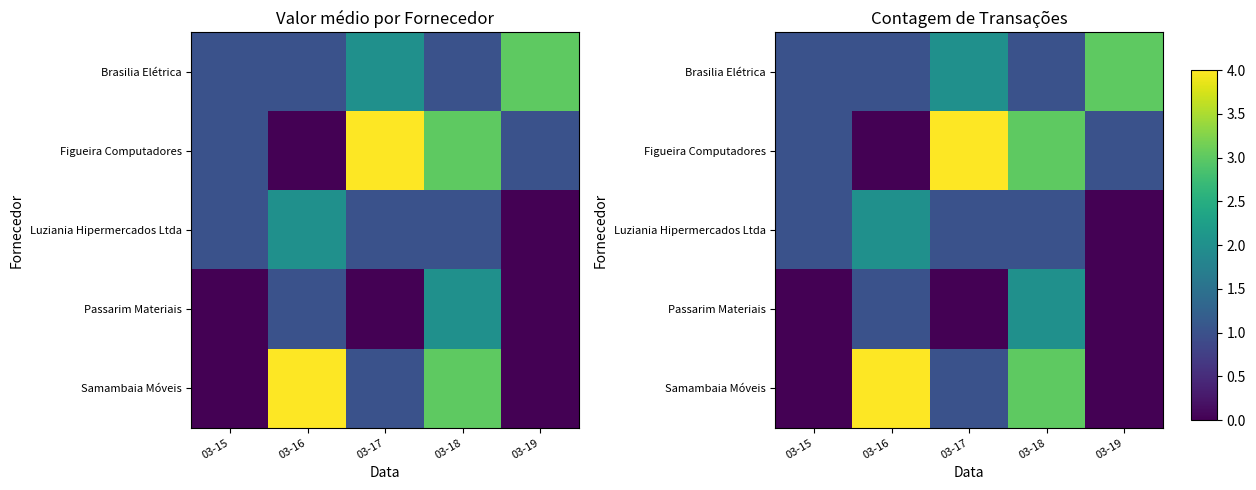

At how many categories does at least one series exceed 0?

5